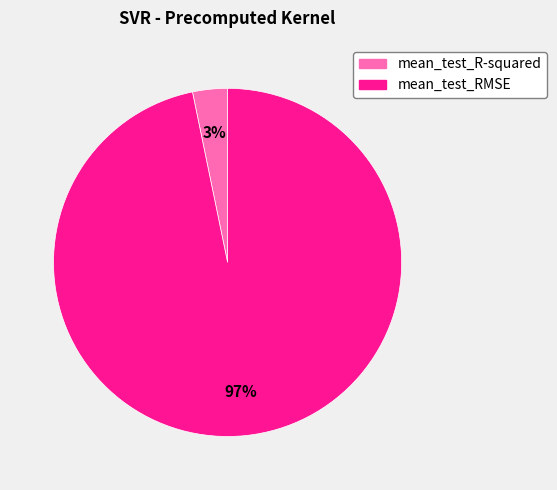

What percentage is the mean_test_R-squared slice, to the nearest percent?

3%